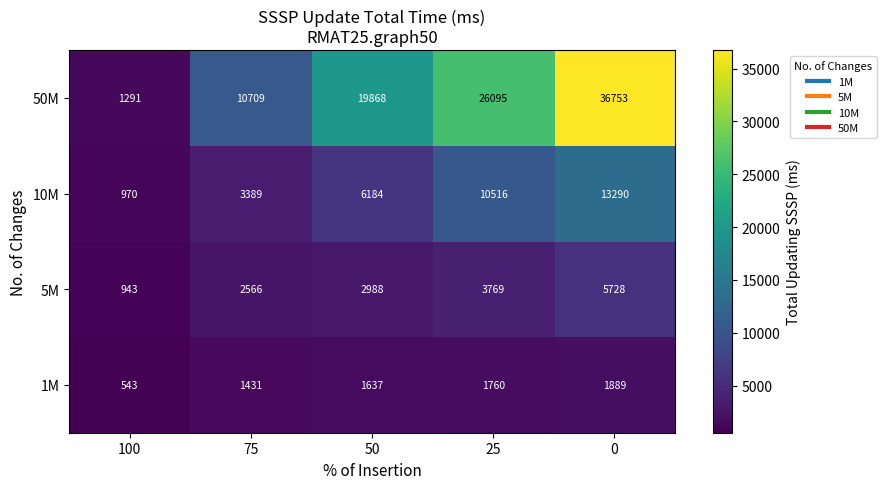

What is the difference between the highest and lowest values at 75?

9278